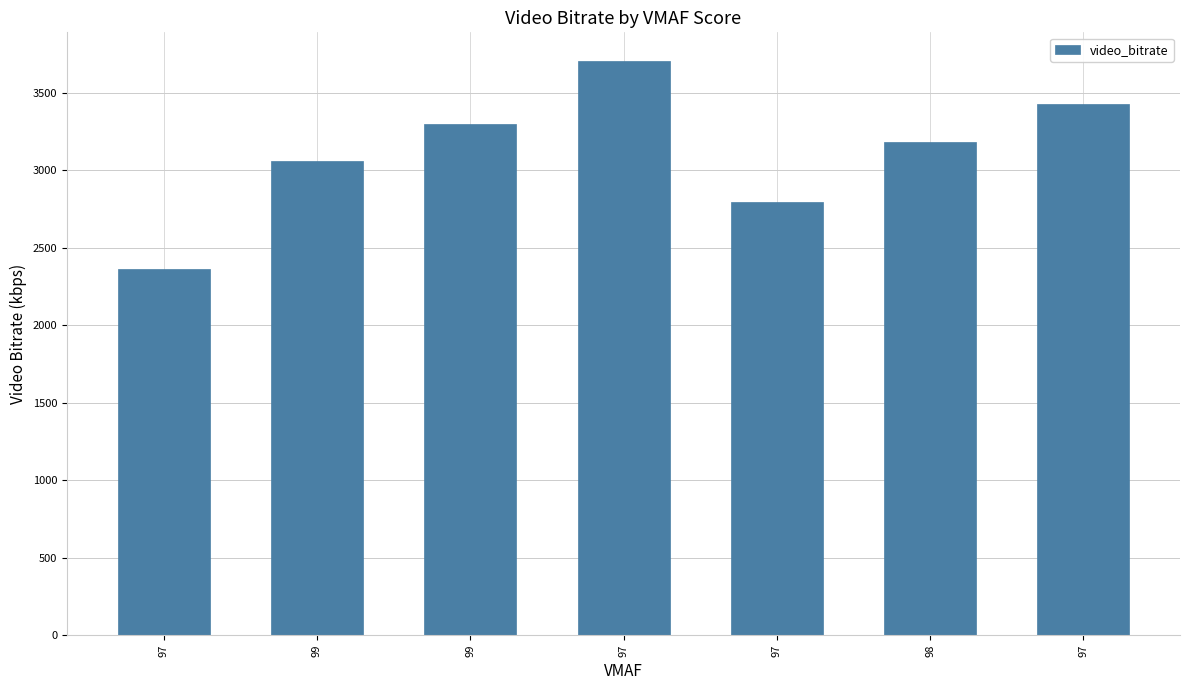

At which label is the value closest to 3035?

99